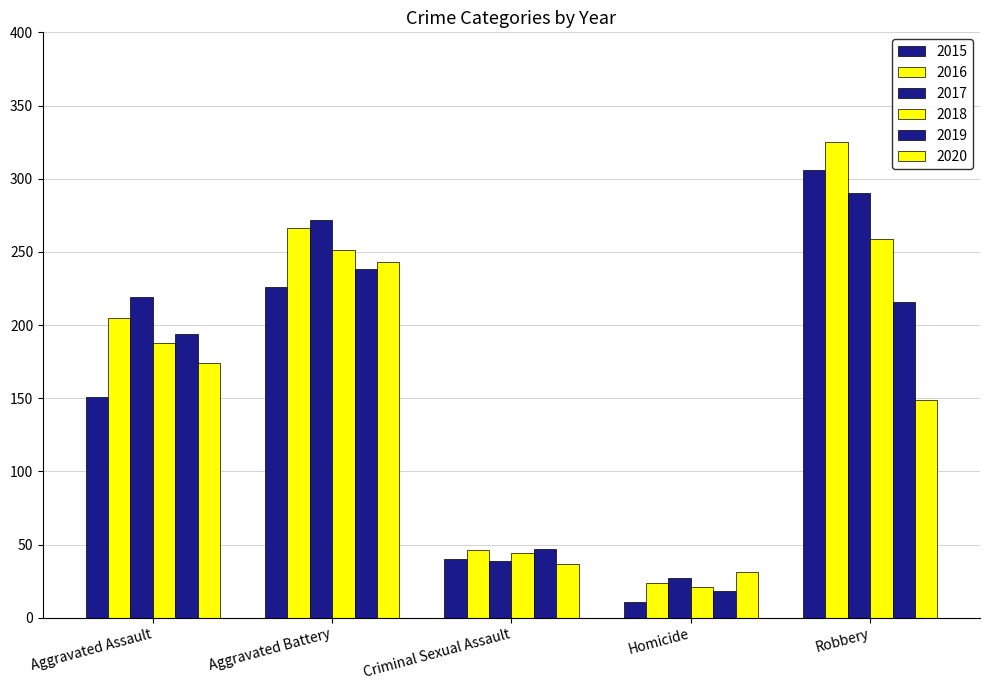

Where is 2016 nearest to the value 174?

Aggravated Assault